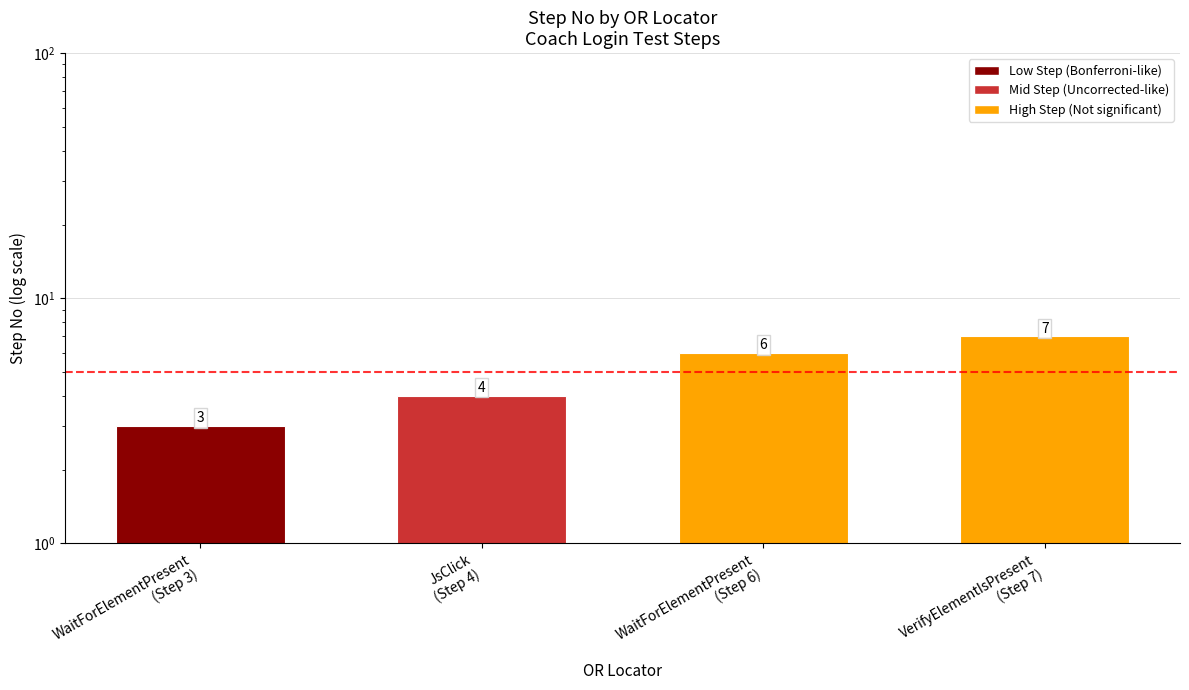

What is the greatest value displayed?

7